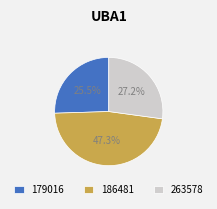

Does any single category account for the majority?

No